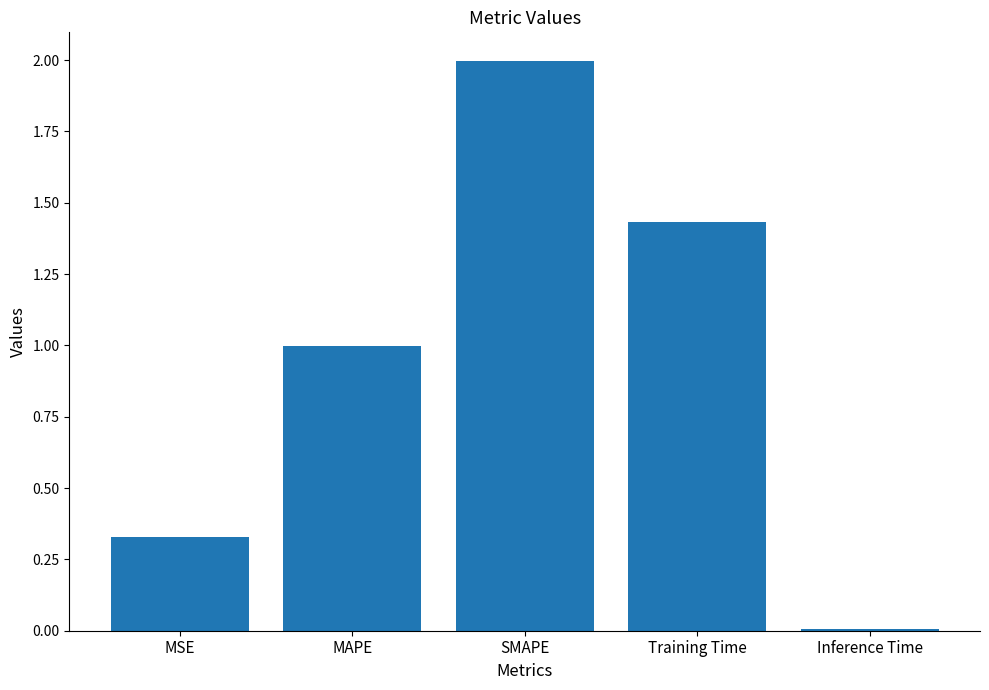

Is it true that the value at Inference Time is 0.0?

True